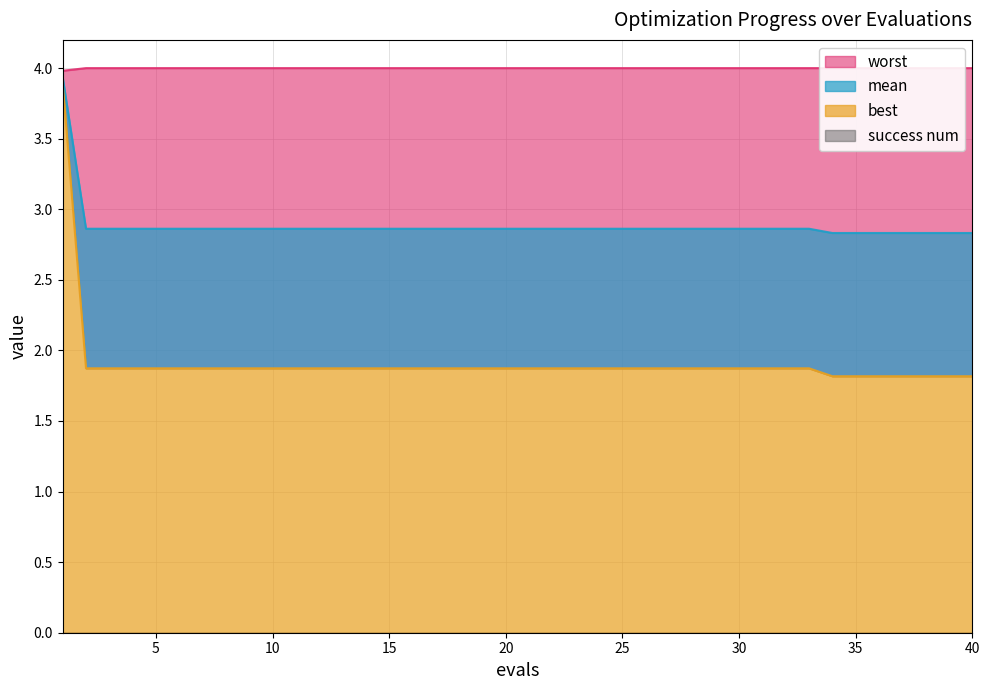

What is the value of the best point at the 3rd from the left?

1.9